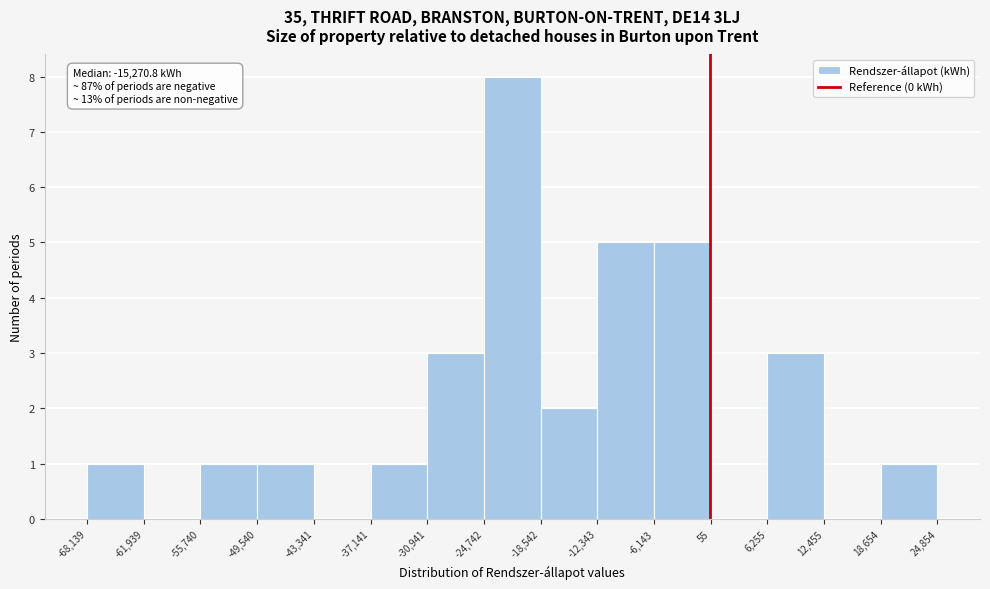

Over which range of the x-axis is the bar tallest?

-24,742 to -18,542